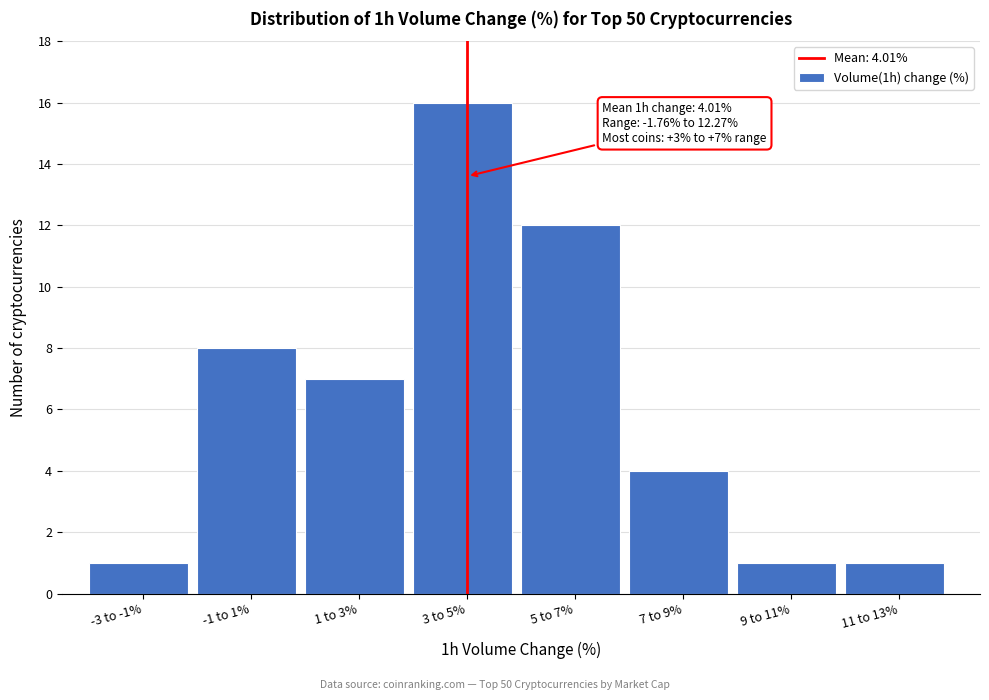

Reading left to right, list all the values displayed in this chart.

-3 to -1%=1	-1 to 1%=8	1 to 3%=7	3 to 5%=16	5 to 7%=12	7 to 9%=4	9 to 11%=1	11 to 13%=1